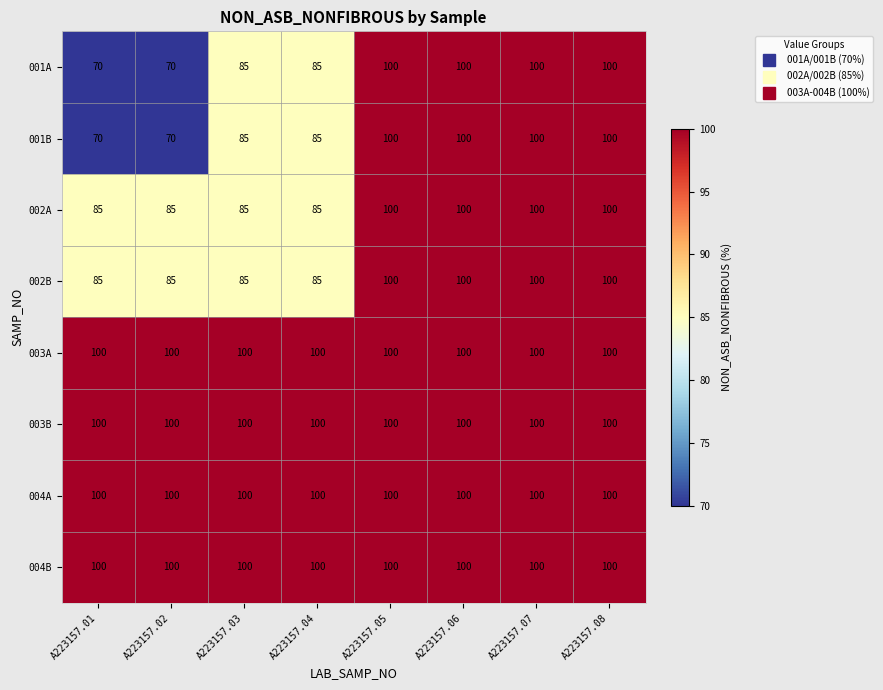

What value does the 004A series have at A223157.08?

100